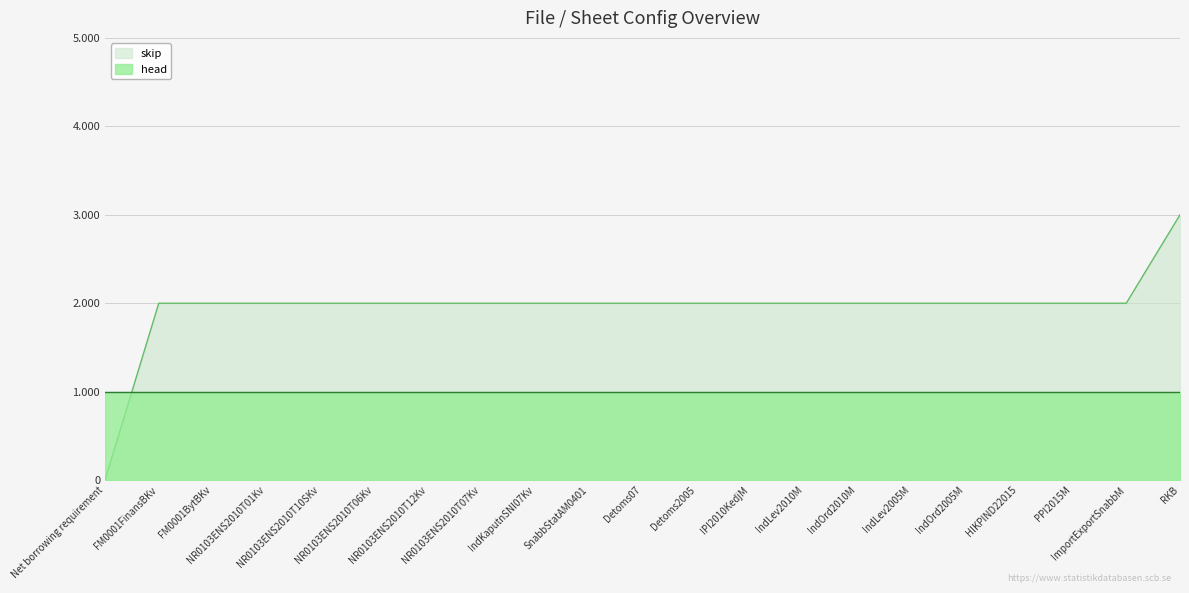

Where does the data first go above 2?

RKB